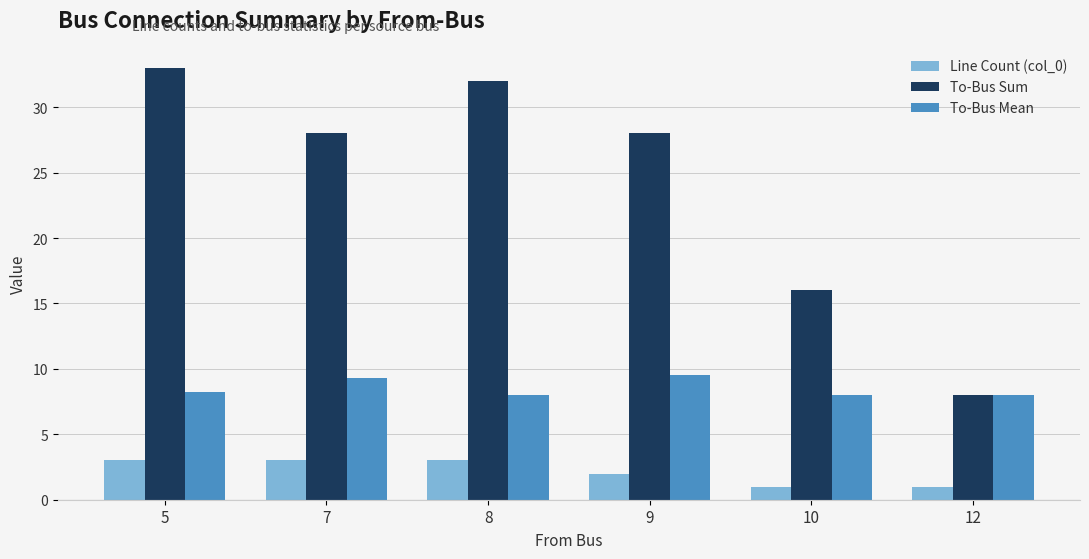

What are all the series names shown in the legend?

Line Count (col_0), To-Bus Sum, To-Bus Mean